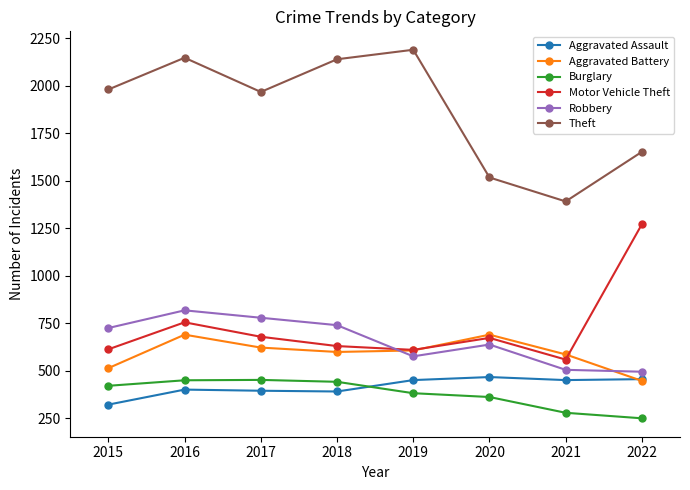

True or false: Theft and Robbery intersect in this chart.

False